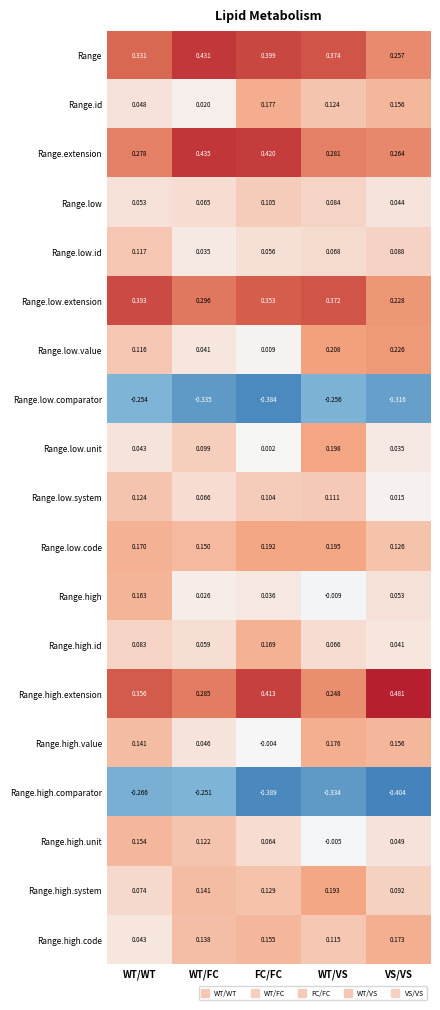

Between WT/WT and FC/FC, which series saw the biggest shift?

Range.high.value